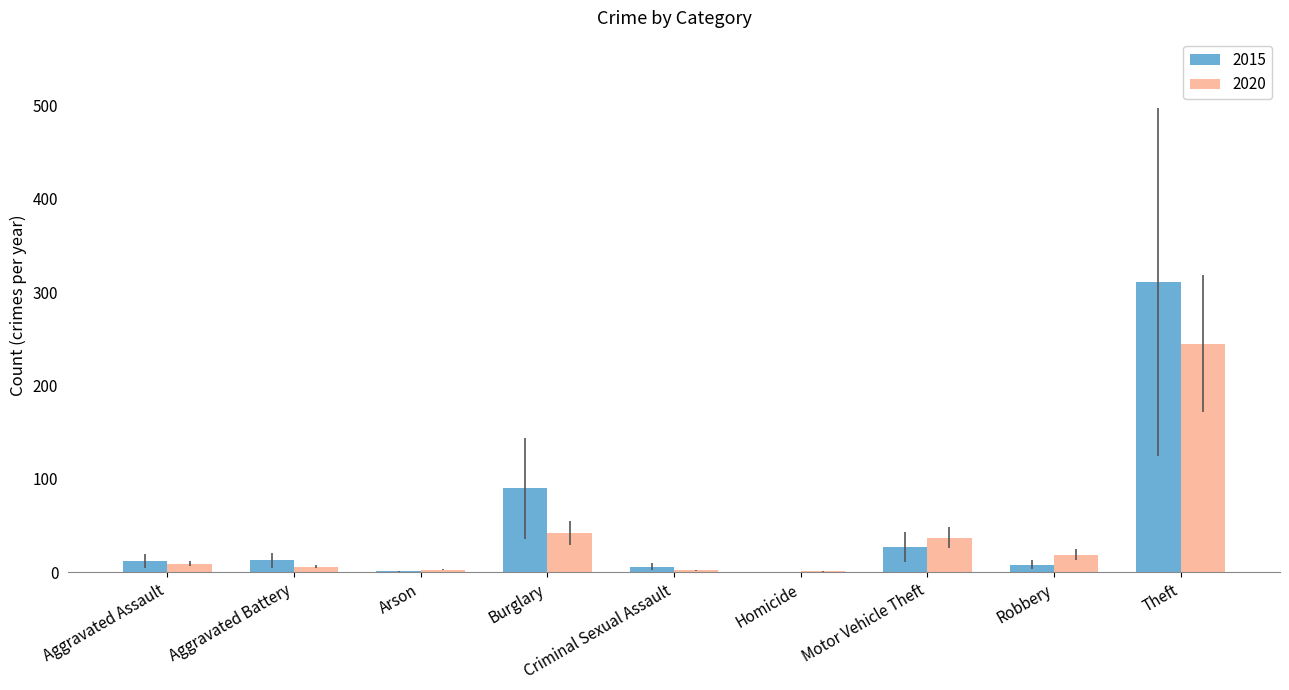

The value of 2015 at Burglary is 90. True or false?

True